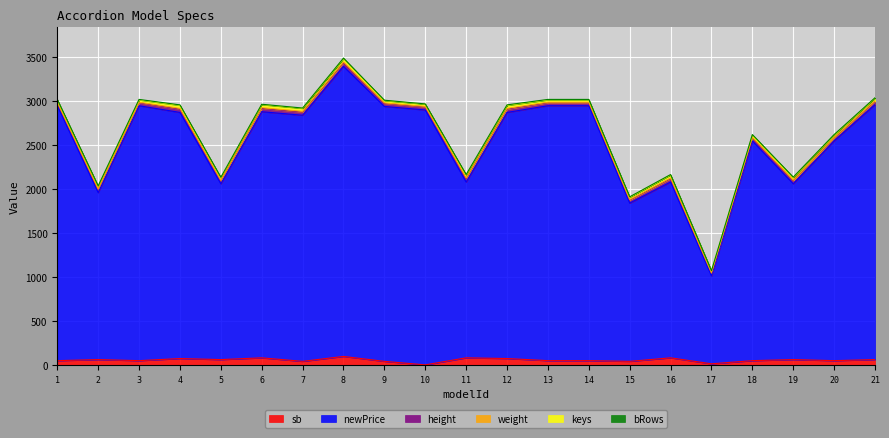

True or false: keys and weight cross at least once.

False